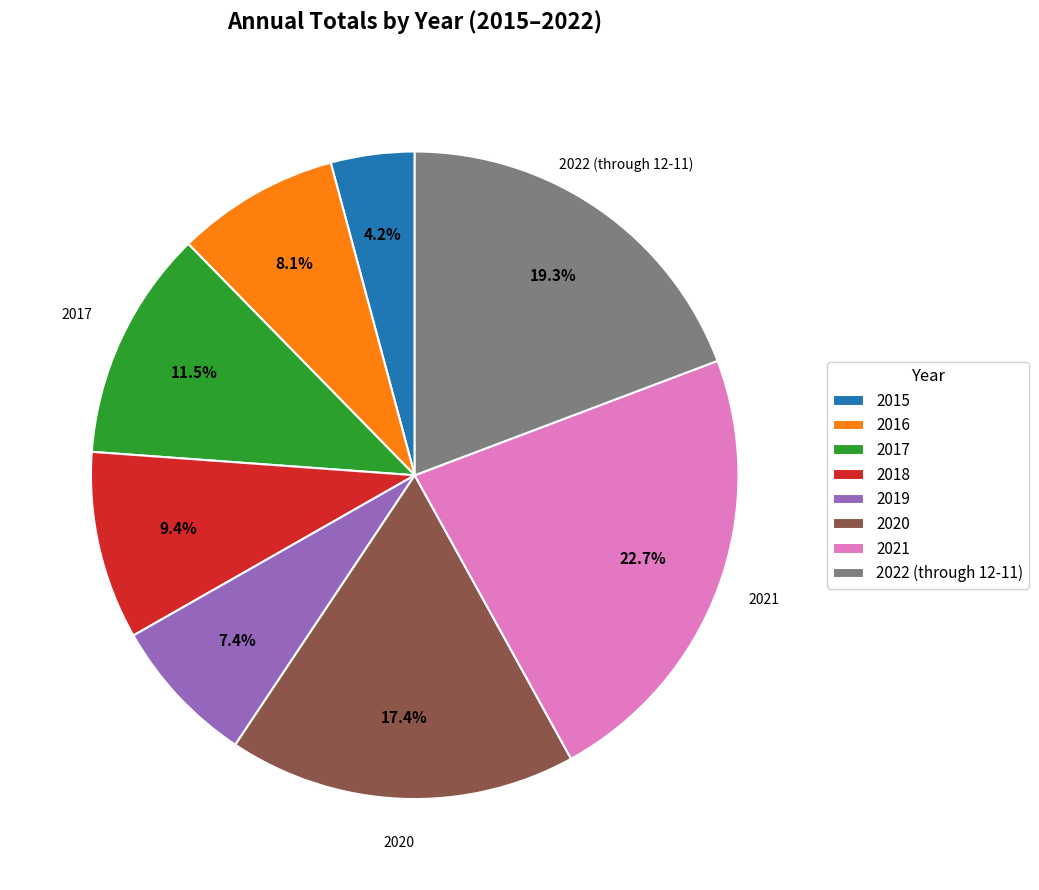

True or false: 2016 accounts for 3% of the total.

False